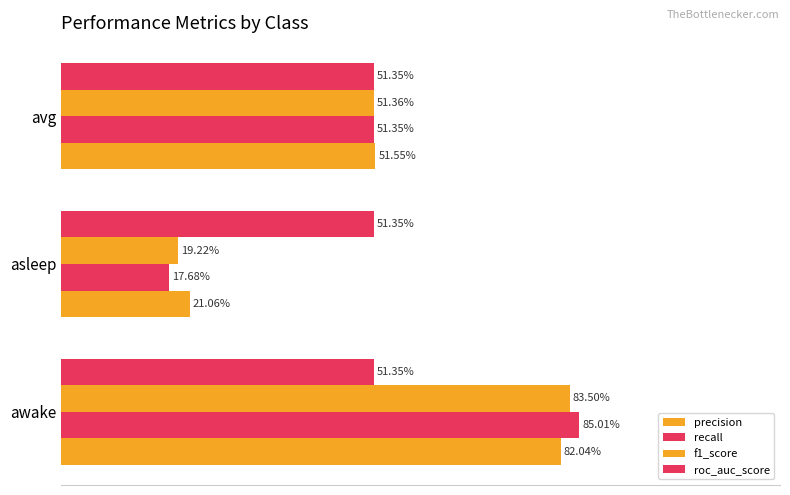

What is the average value of the precision series?

0.5